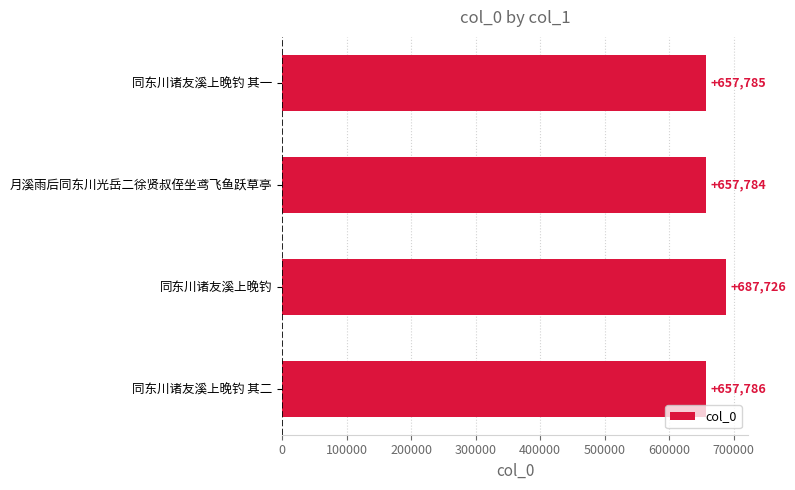

What is the difference between the second highest and minimum values?

2